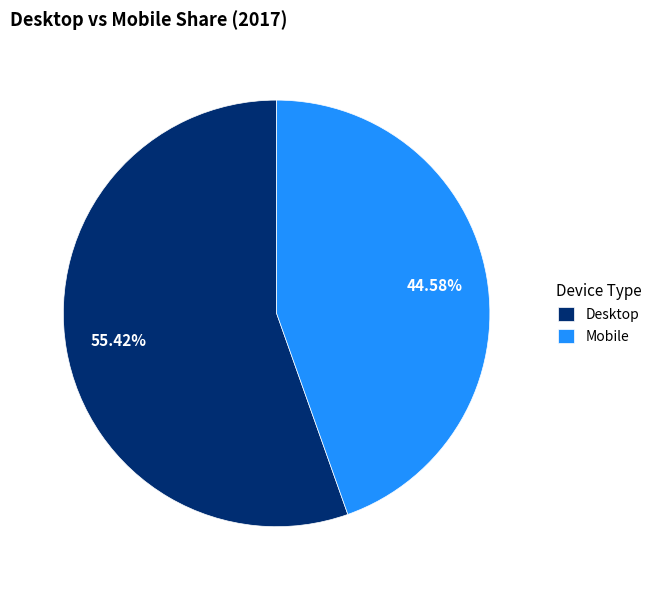

Does any single category account for the majority?

Yes